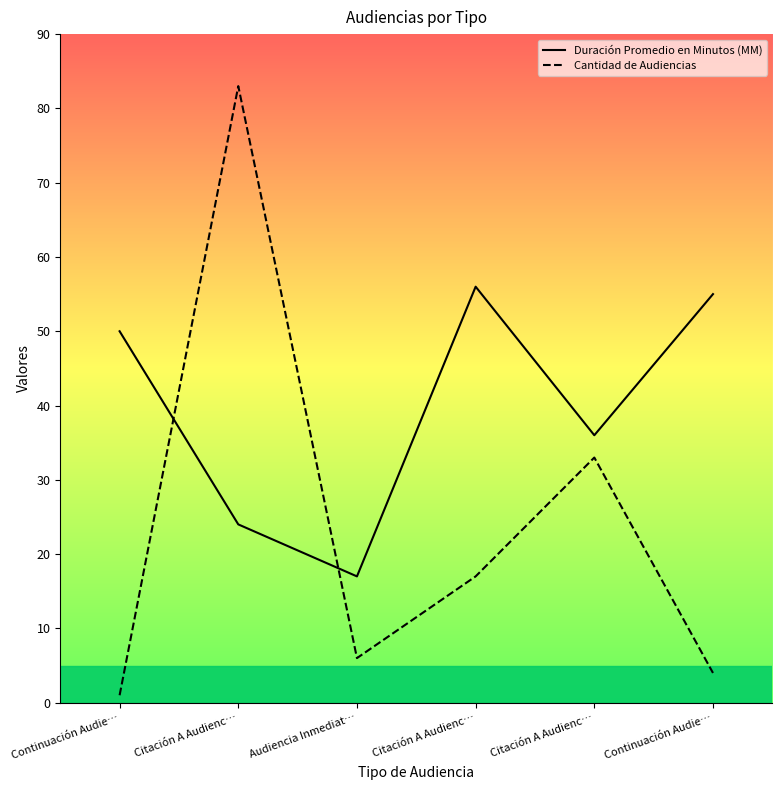

Is it true that Duración Promedio en Minutos (MM) equals 56 at Citación A Audienc…?

True